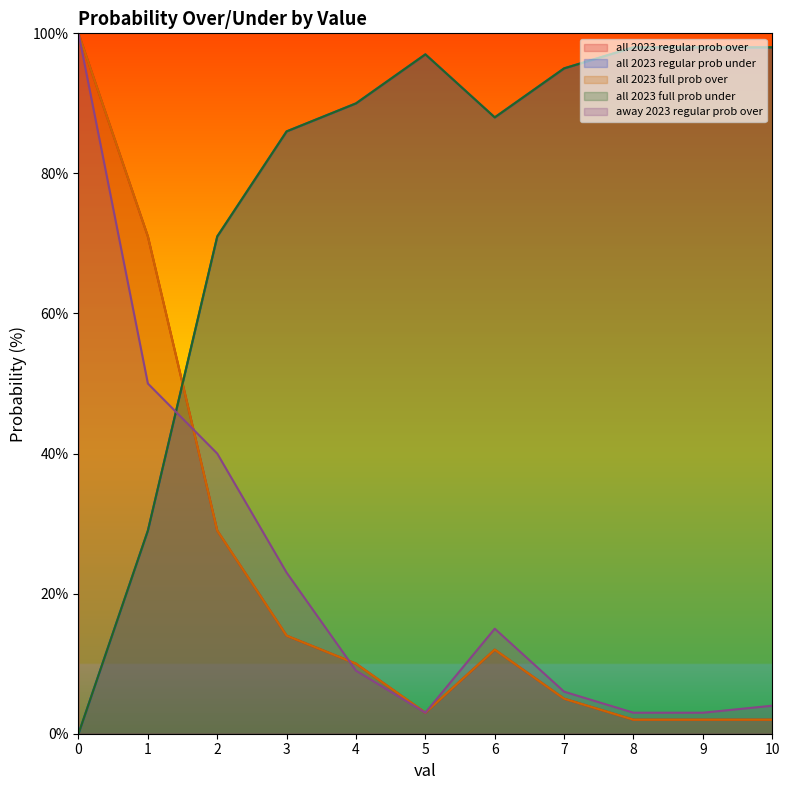

At how many categories does at least one series exceed 10?

11